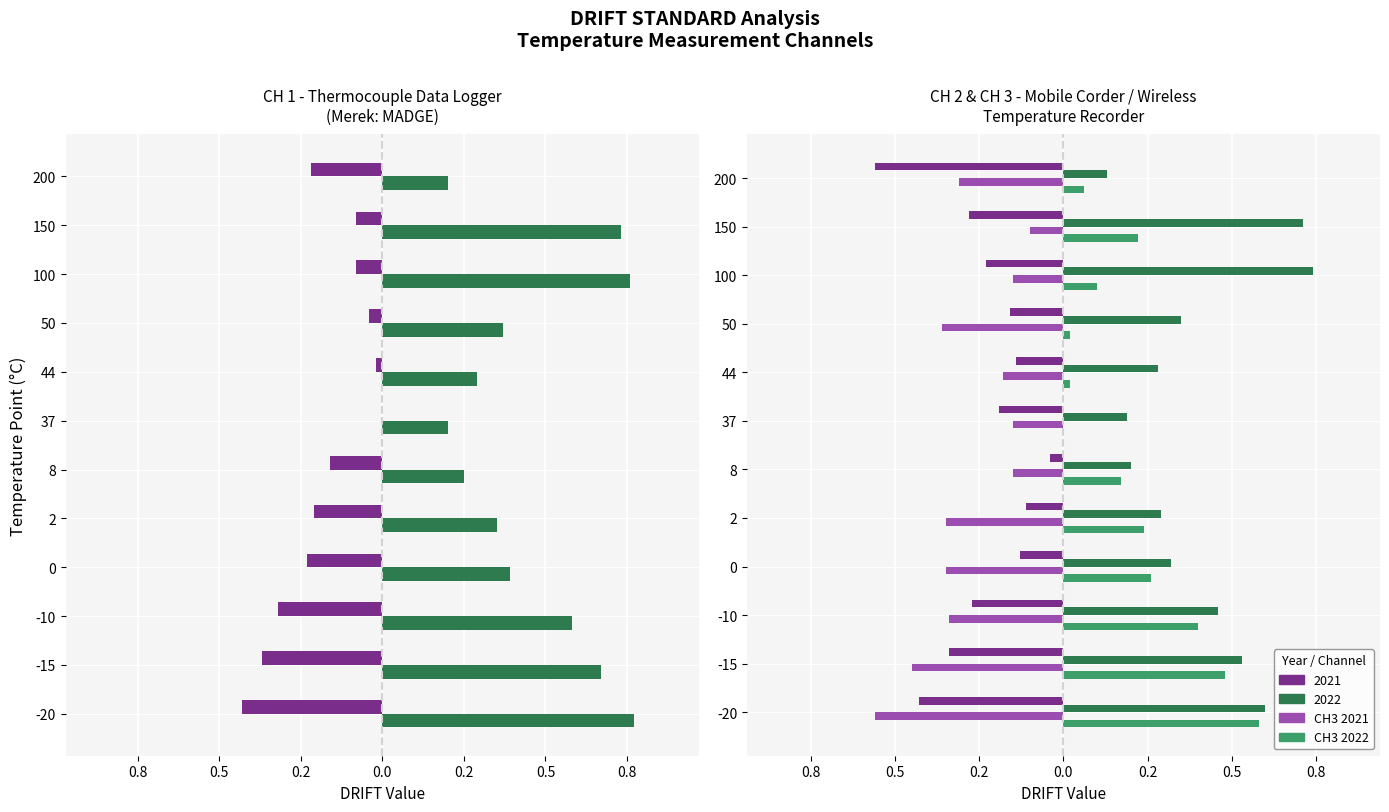

Is it true that CH3 2022 equals 0.3 at -15?

False